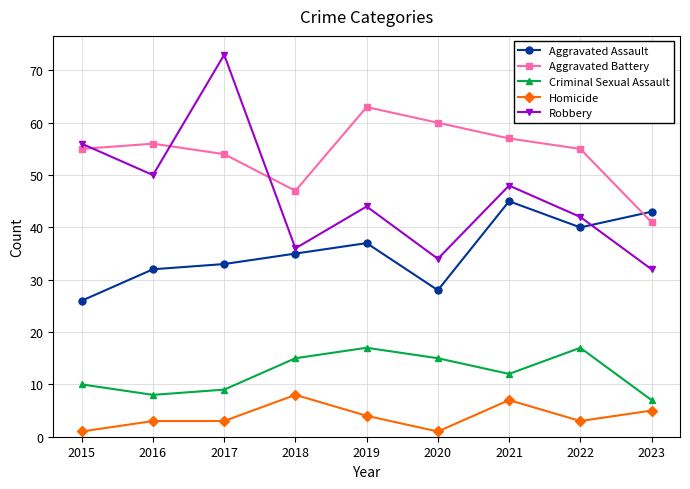

The Aggravated Battery series shows 95 at 2020. True or false?

False